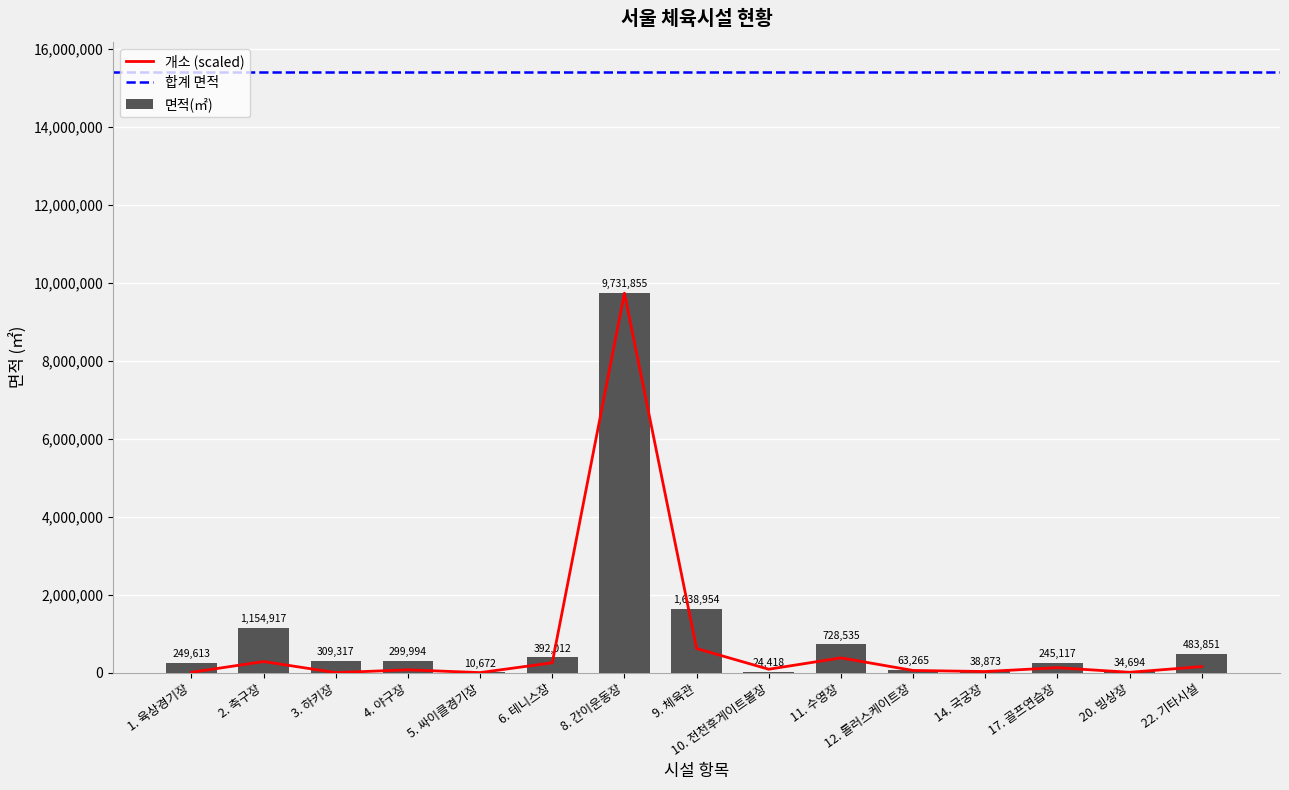

What position from the right is 11. 수영장?

6